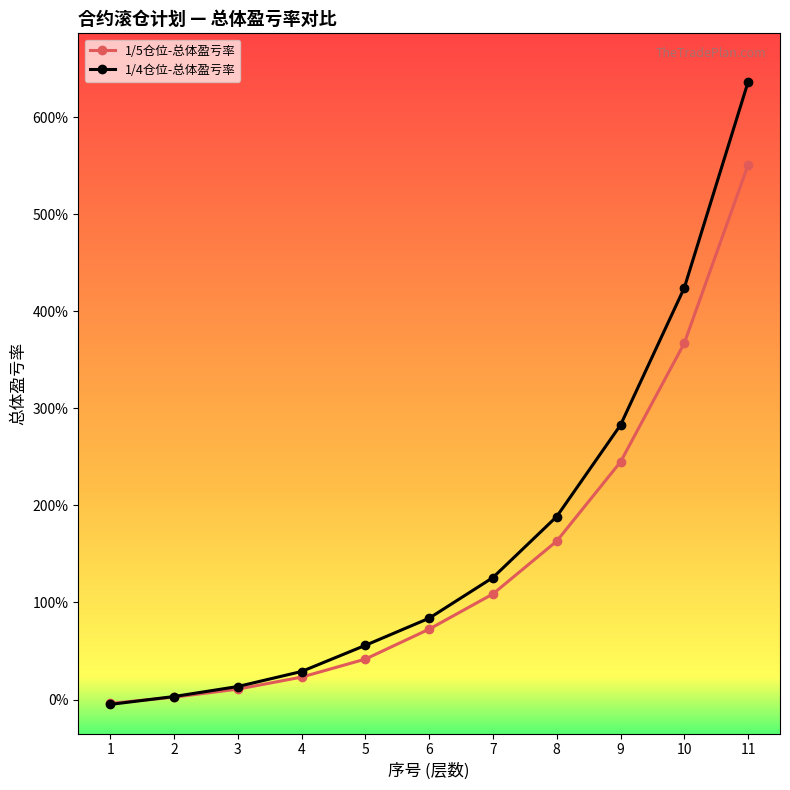

Rank the categories by 1/5仓位-总体盈亏率 value from lowest to highest.

1, 2, 3, 4, 5, 6, 7, 8, 9, 10, 11